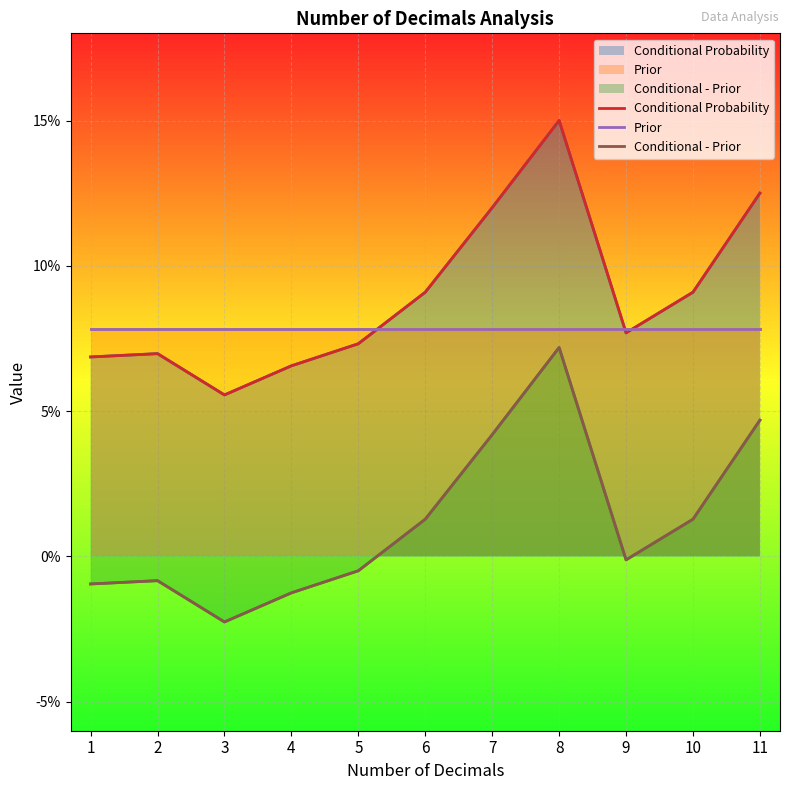

The Conditional Probability series shows 0.1 at 1. True or false?

True